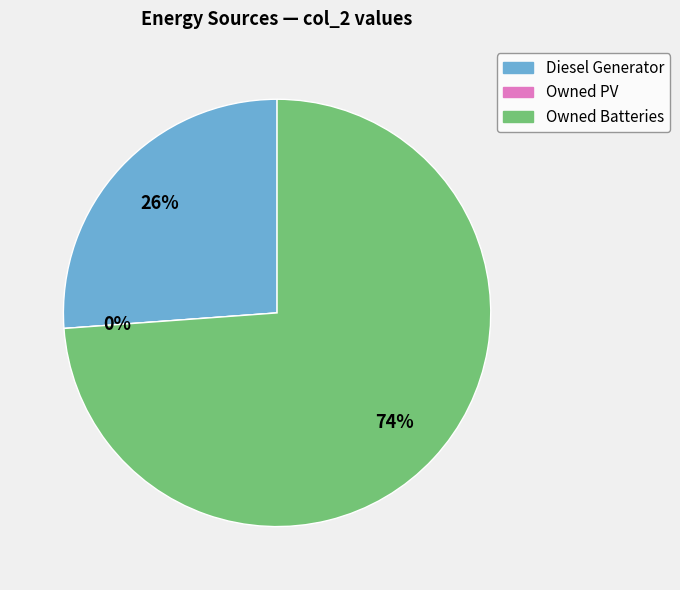

True or false: Owned Batteries accounts for 83% of the total.

False